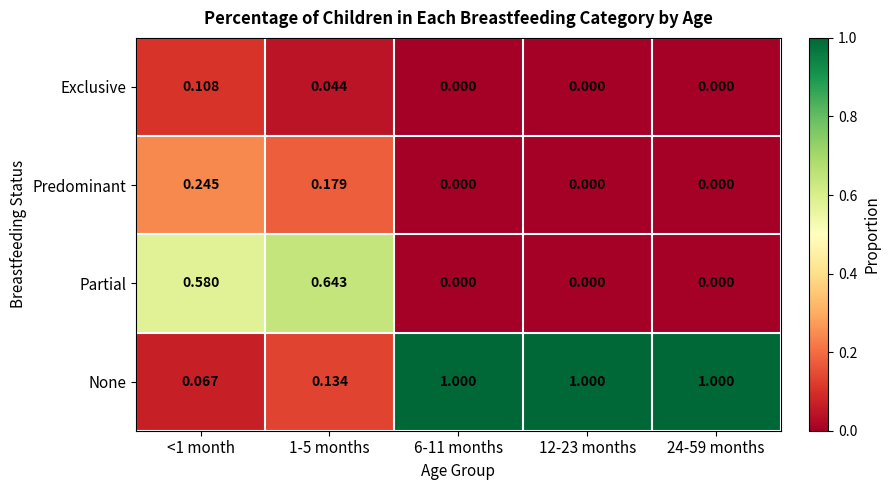

Which series has the largest total across all categories?

None